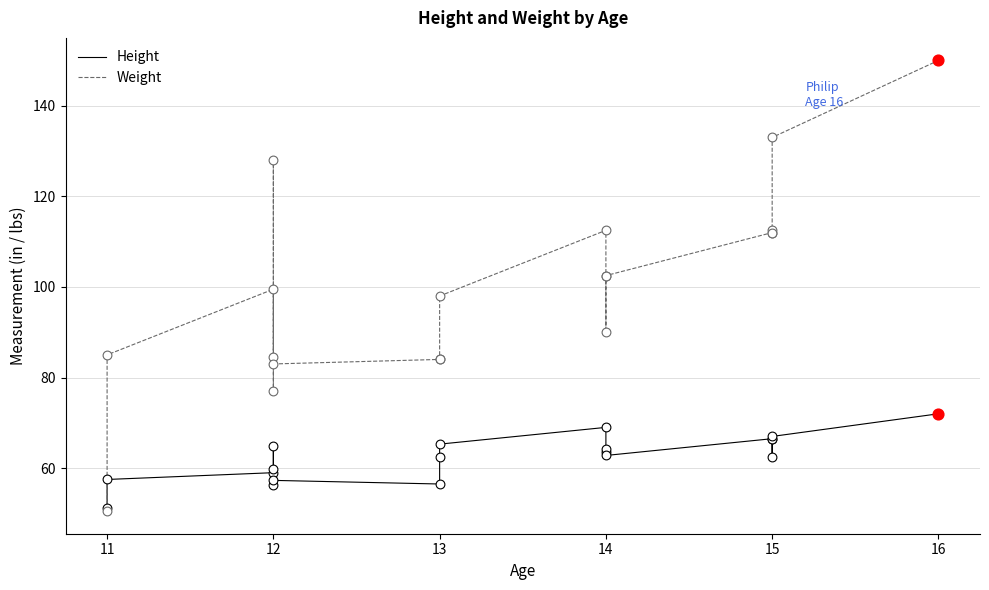

Which series contains the lowest Y value?

Weight